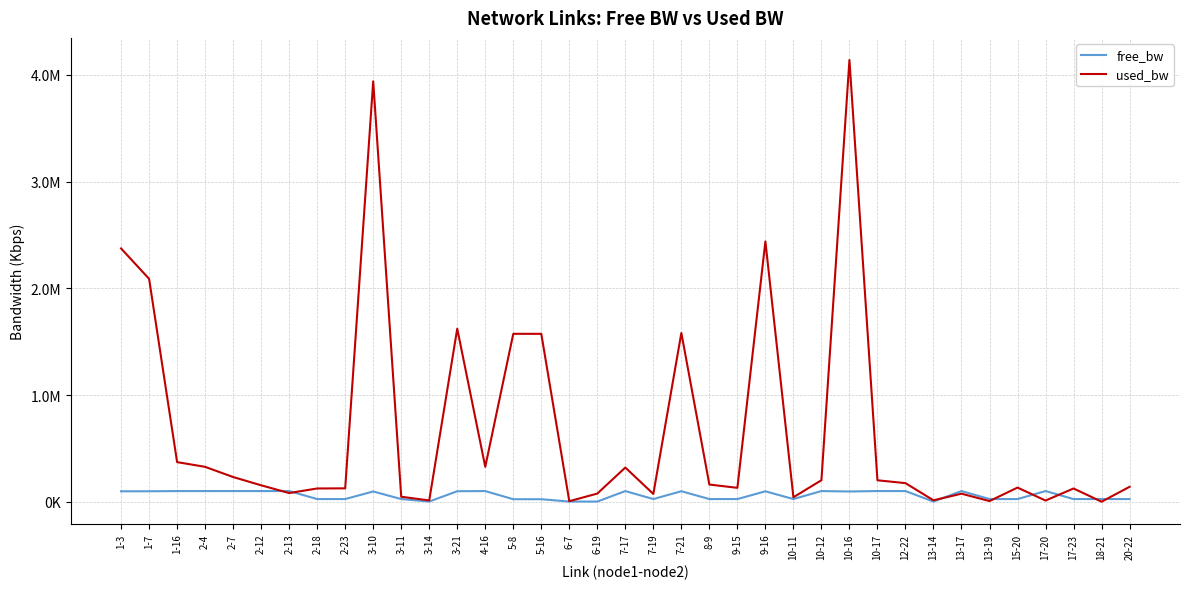

Where does the used_bw series first go above 153960?

1-3